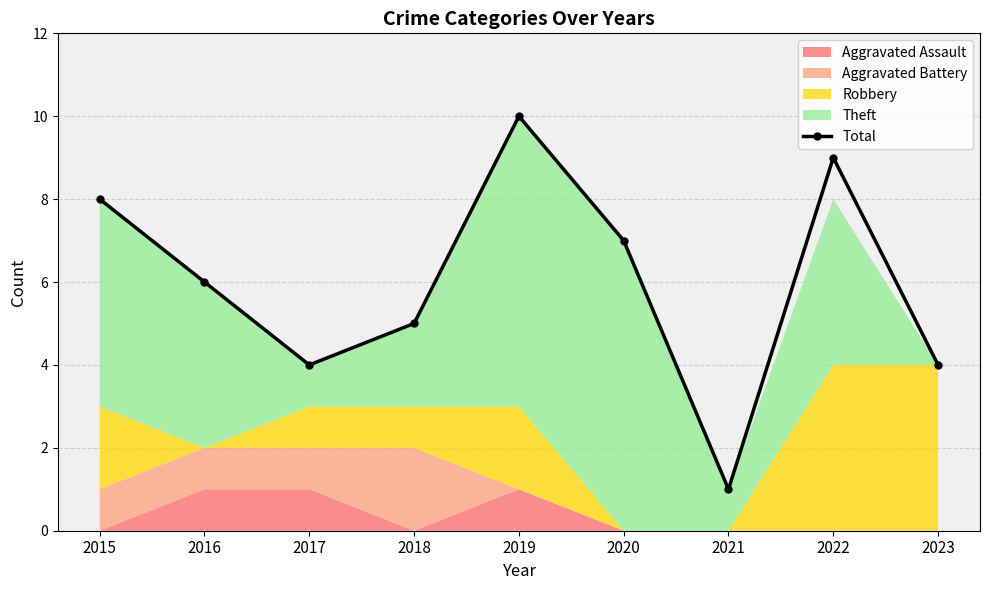

At which label does the data first exceed 6?

2015